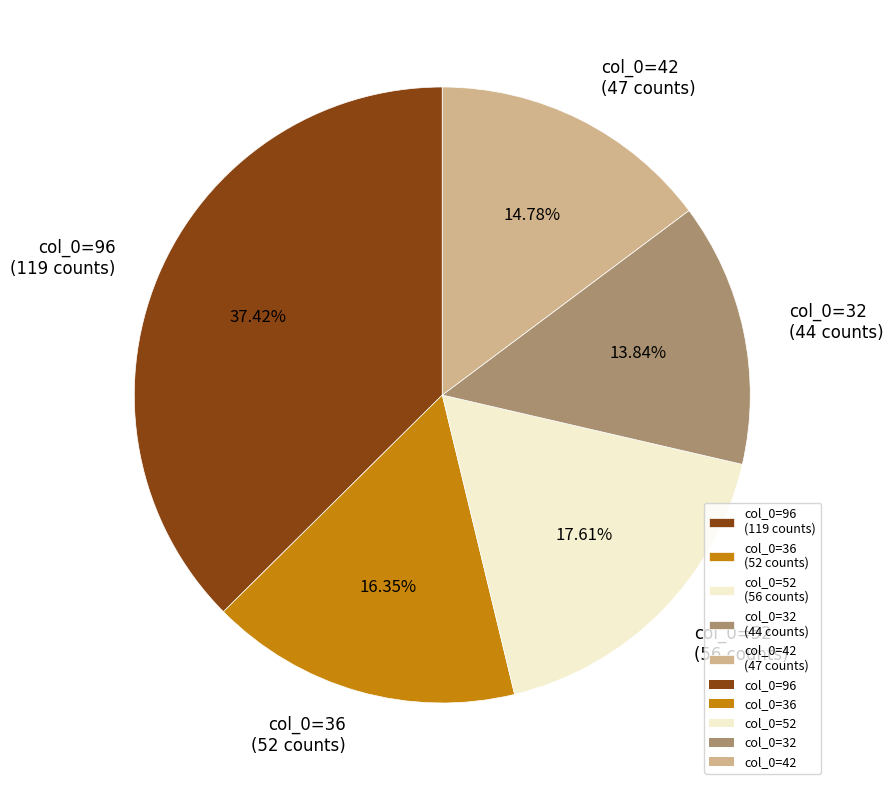

To the nearest percent, what portion does col_0=36 represent?

16%